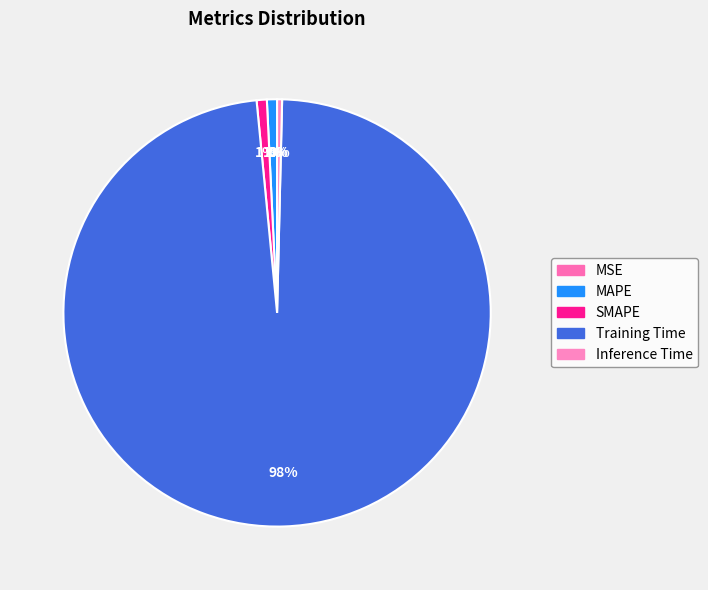

To the nearest percent, what is the difference between the largest and smallest slice percentages?

98%